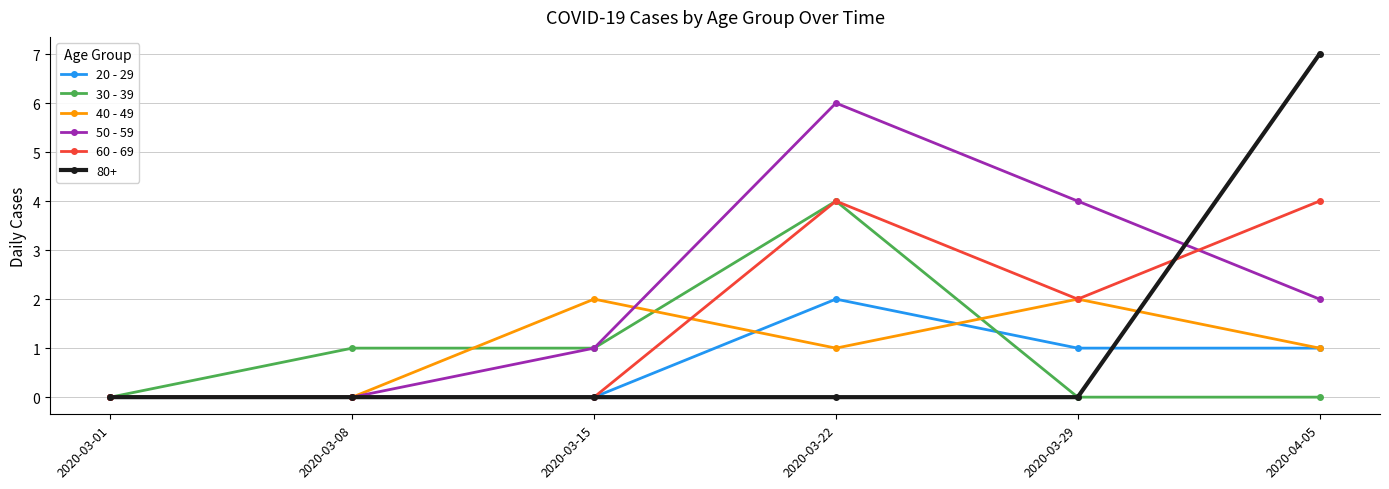

Which series changed the most between 2020-03-22 and 2020-04-05?

80+